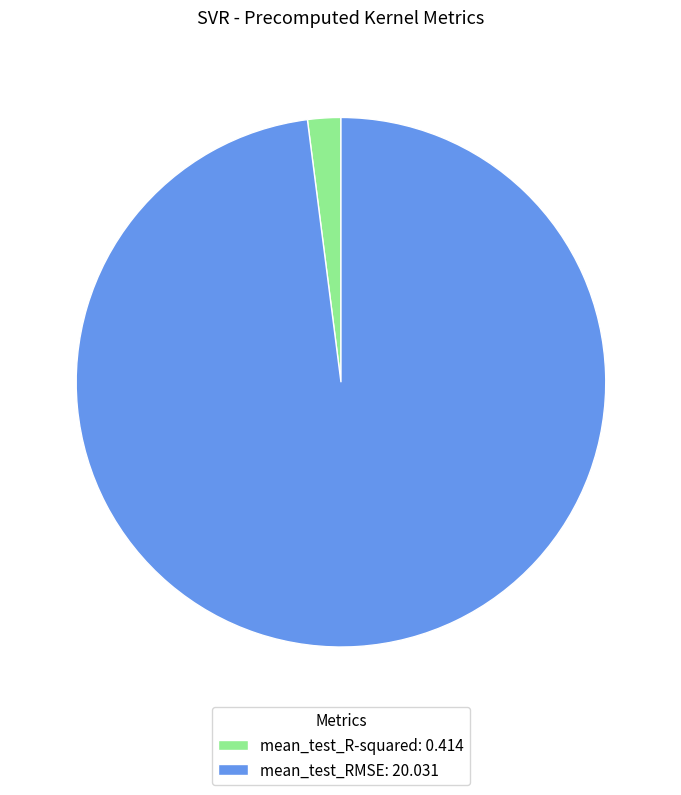

Which slice represents more than half of the pie?

mean_test_RMSE